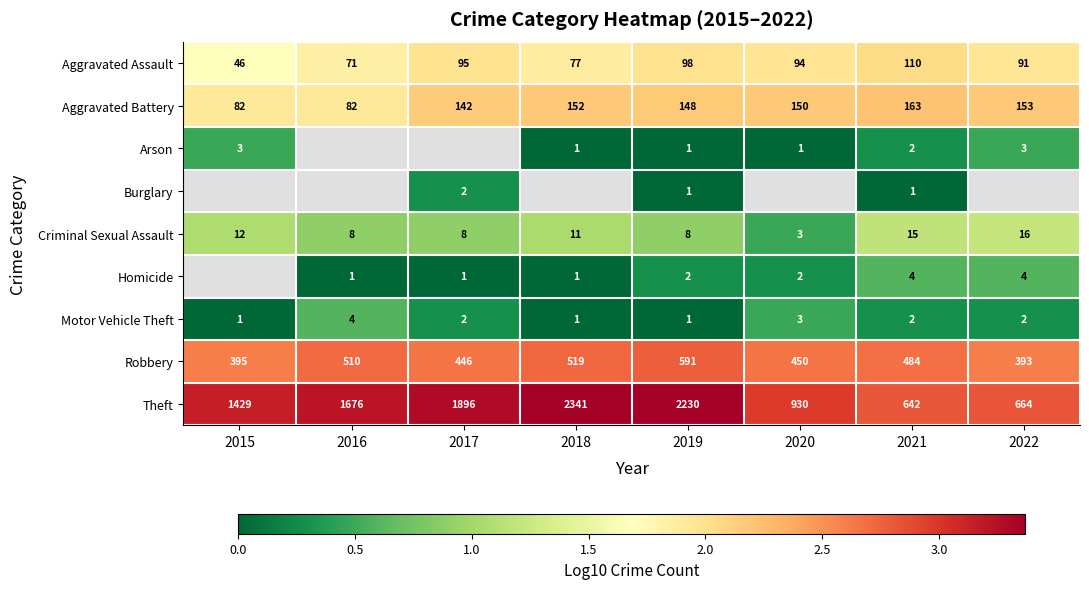

Is the value of Arson at 2019 greater than the value of Aggravated Assault at 2018?

No